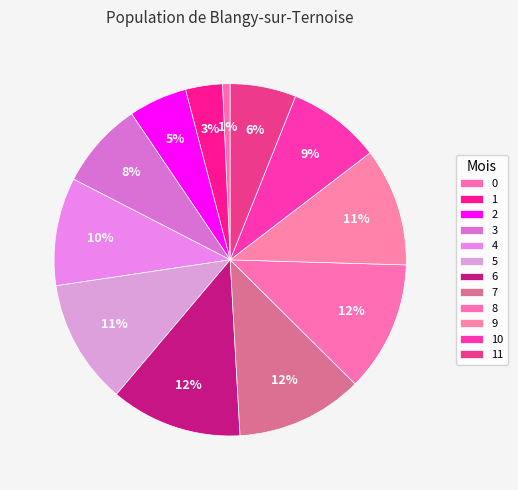

How many segments does this pie chart have?

12